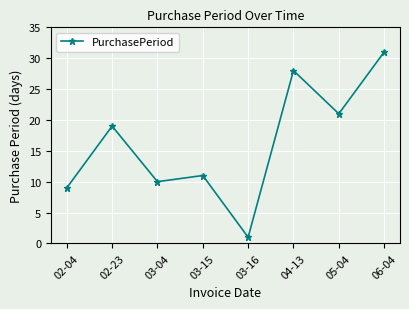

What is the greatest value displayed?

31